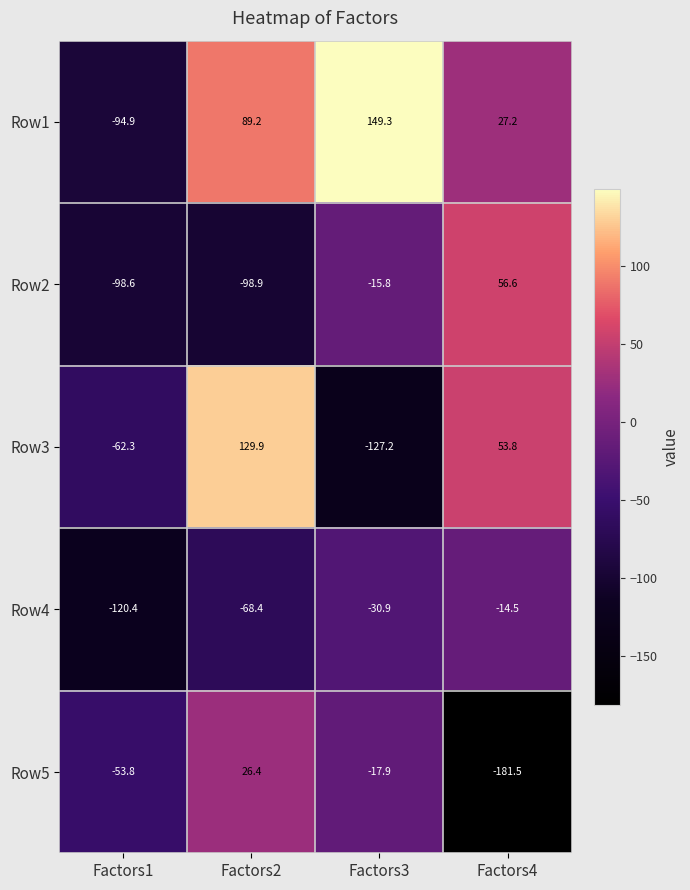

At which label does Row2 first exceed -15?

Factors4